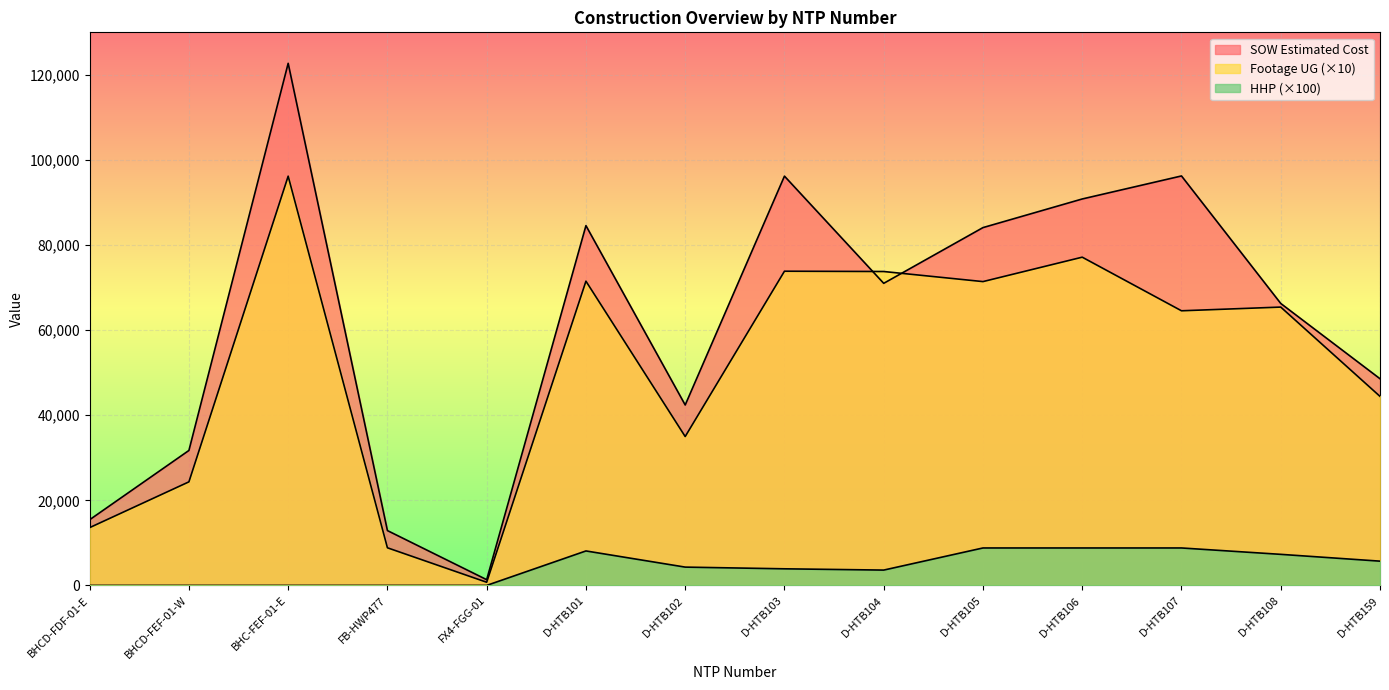

The value of Footage UG at BHCD-FEF-01-W is 24340.0. True or false?

True